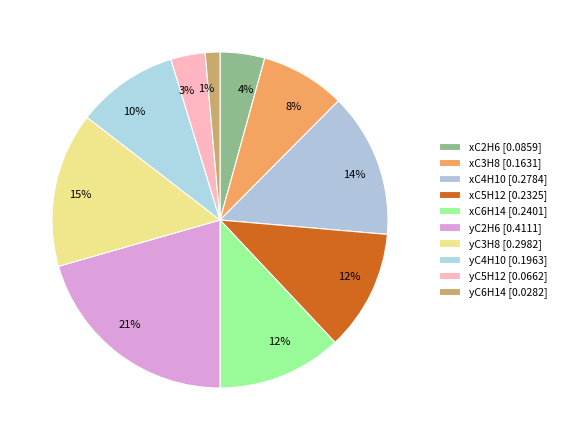

The xC2H6 slice represents 1% of the pie. True or false?

False